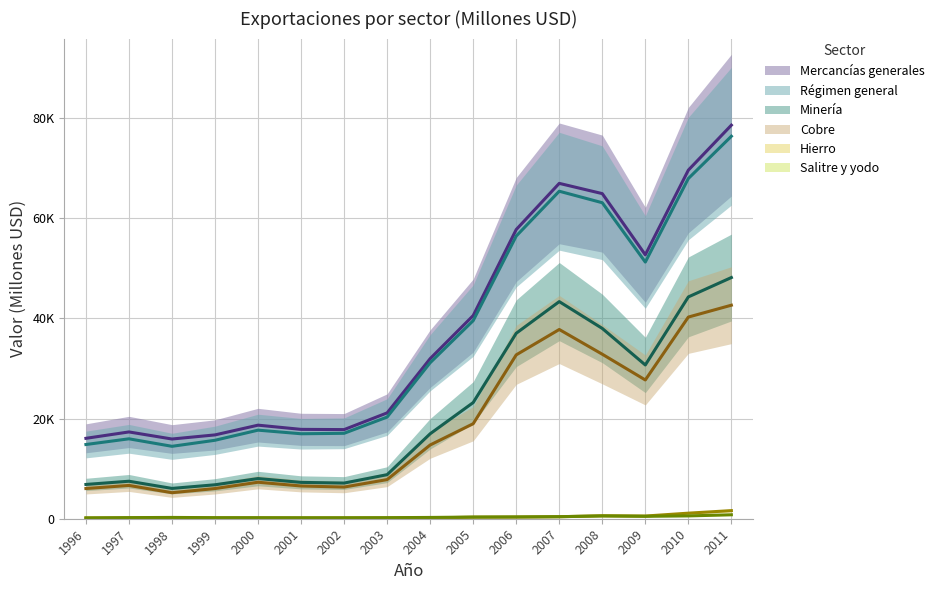

At which category does Hierro reach its first local peak?

1998